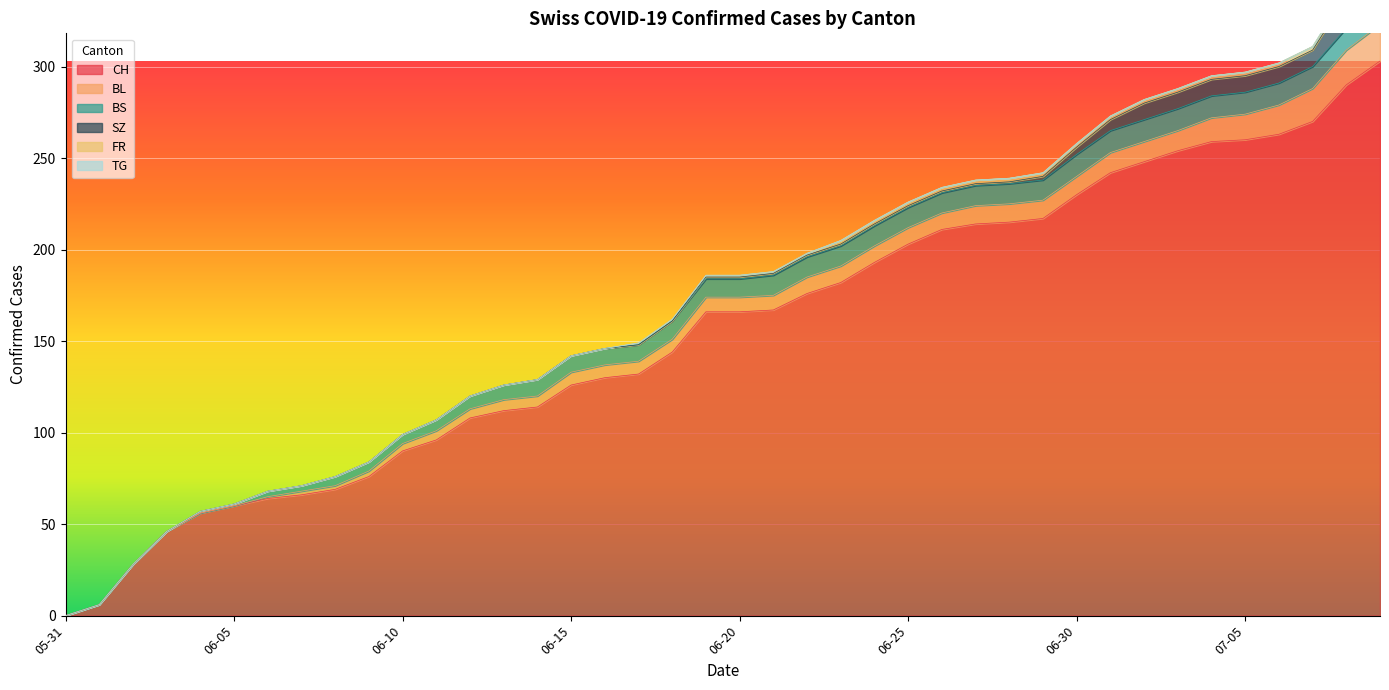

What is the difference between the highest and lowest values at 2020-06-20?

166